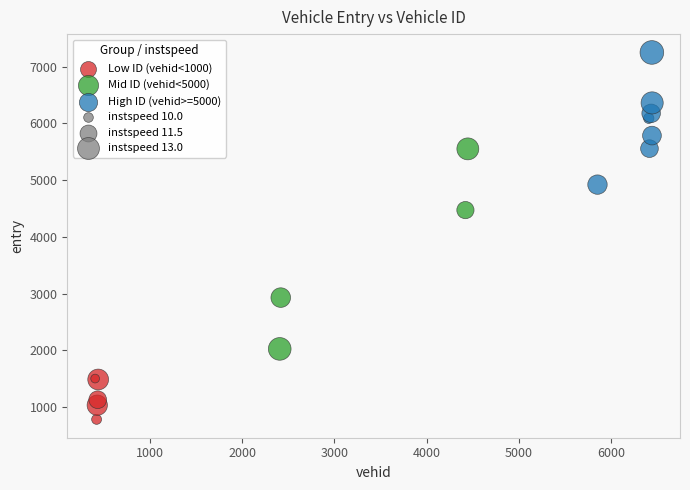

Which series has the widest spread of Y values?

Mid ID (vehid<5000)